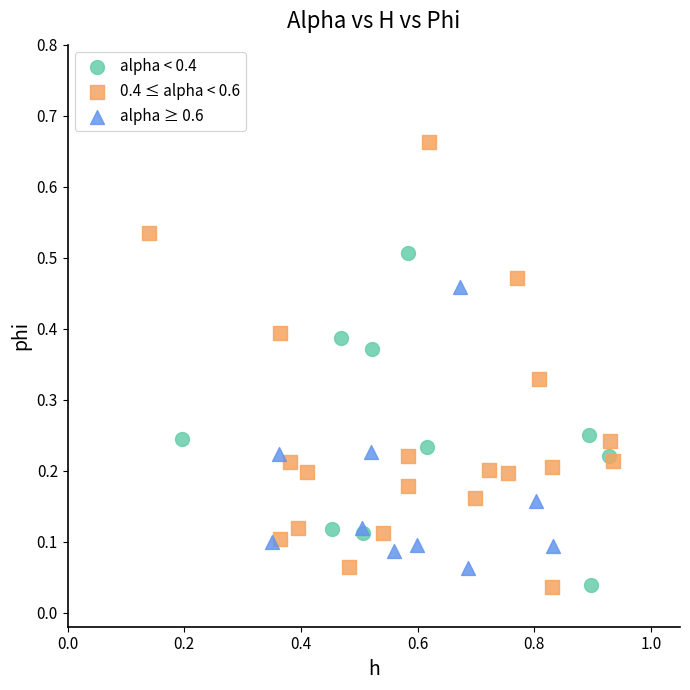

Which series reaches the maximum Y coordinate?

0.4 ≤ alpha < 0.6